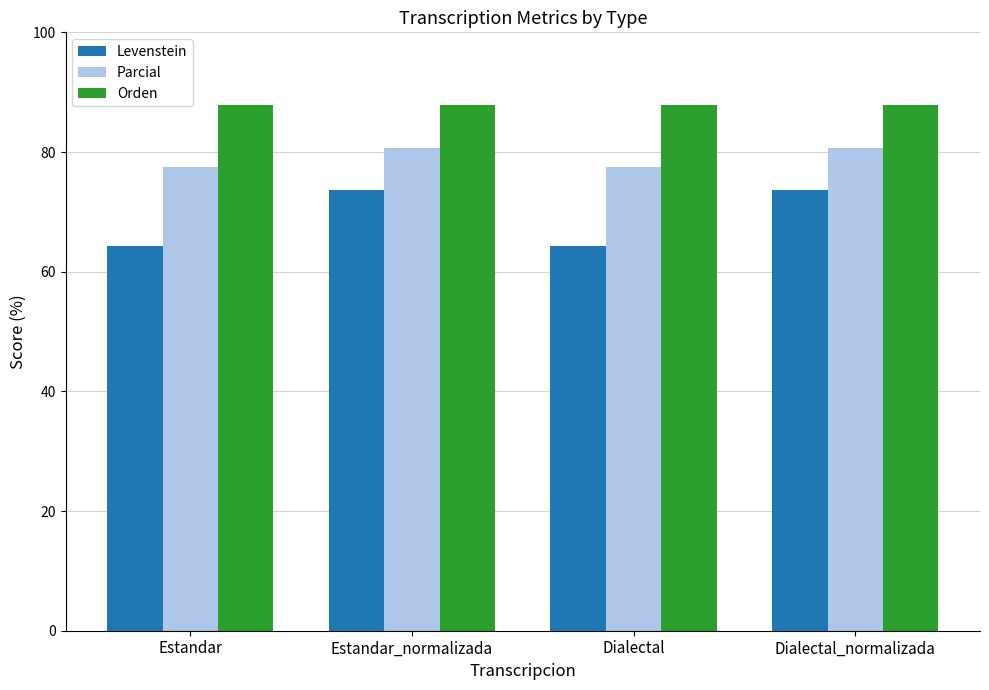

Which series has the widest spread of values?

Levenstein